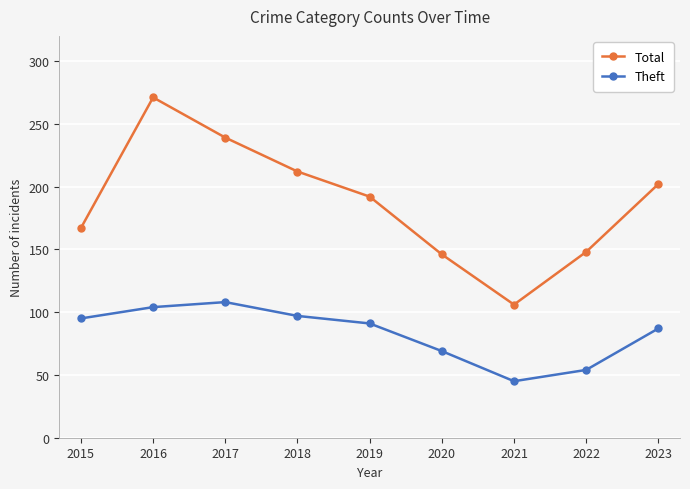

What is the average value of the Total series?

187